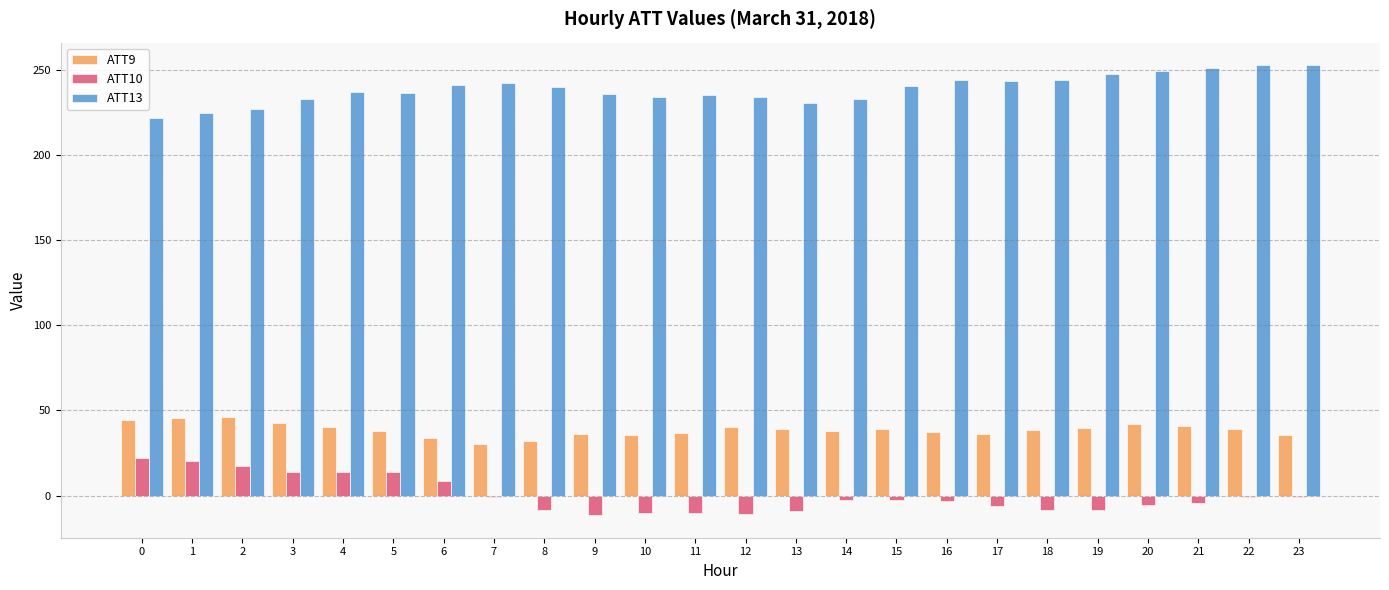

The value of ATT13 at 1 is 86.8. True or false?

False